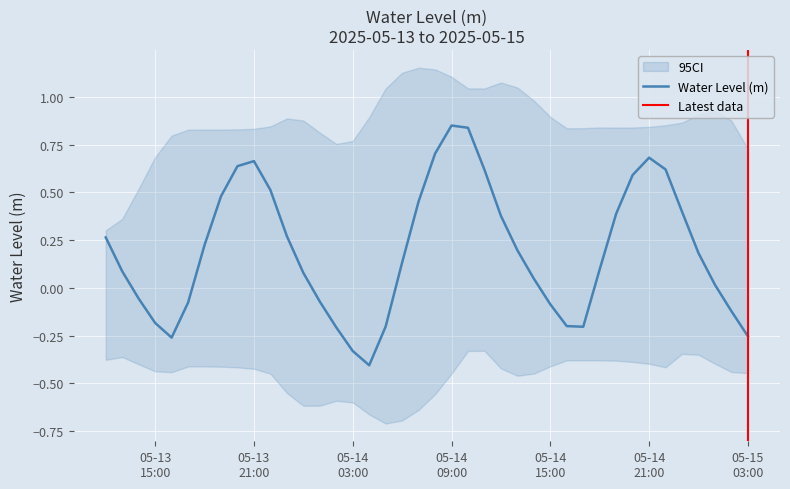

How many values are above zero?

26